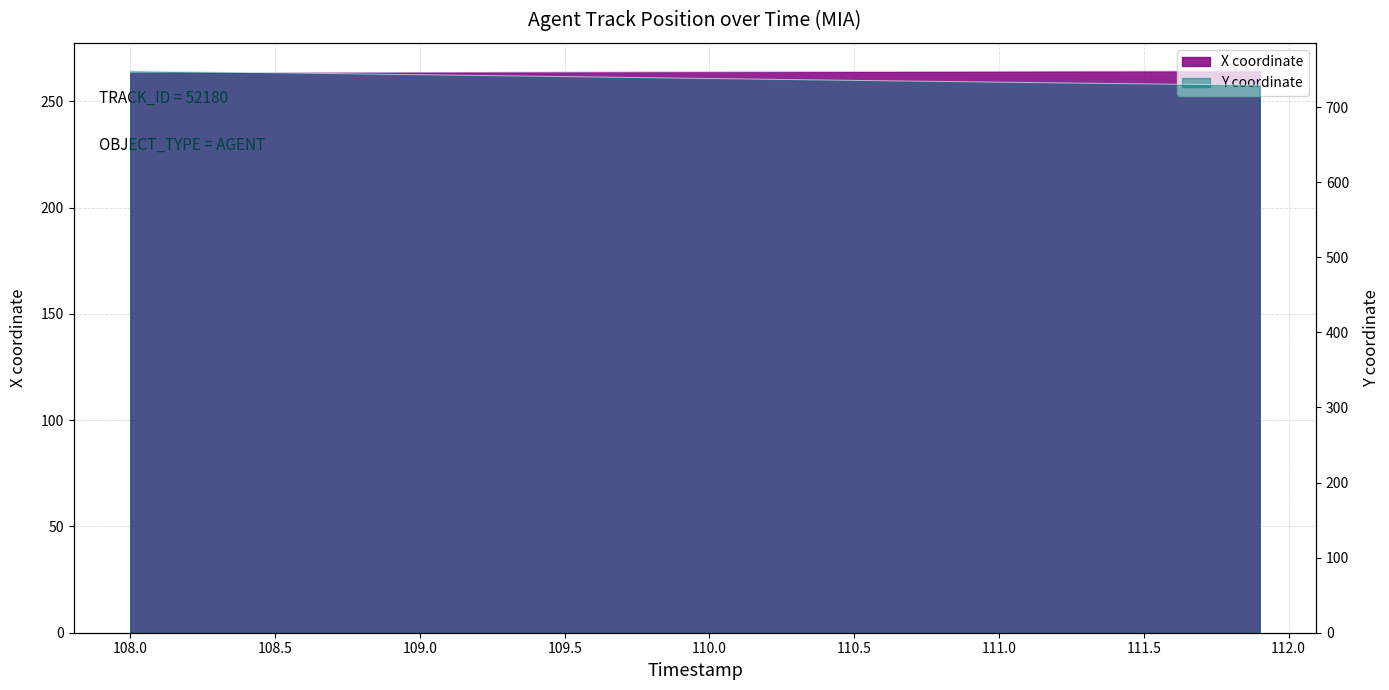

Is it true that X equals 367.8 at 110.0?

False